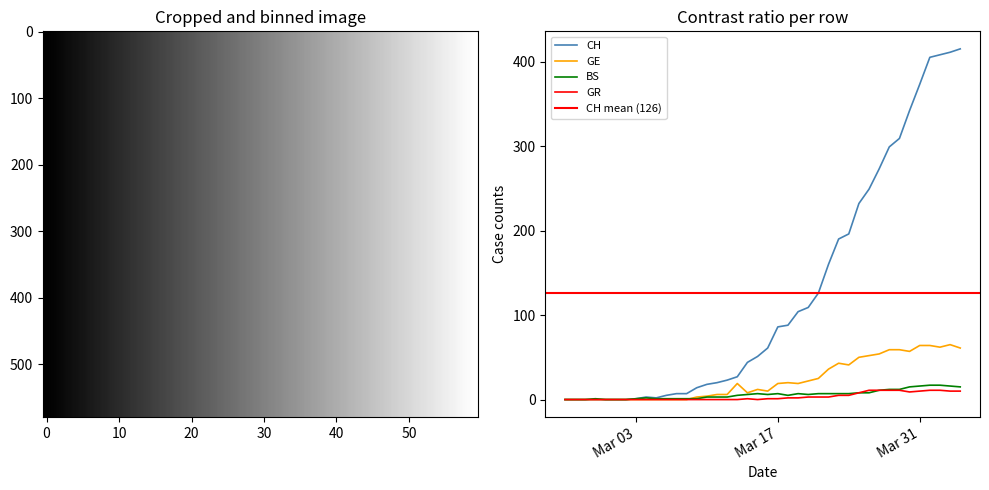

True or false: CH and BS cross at least once.

False